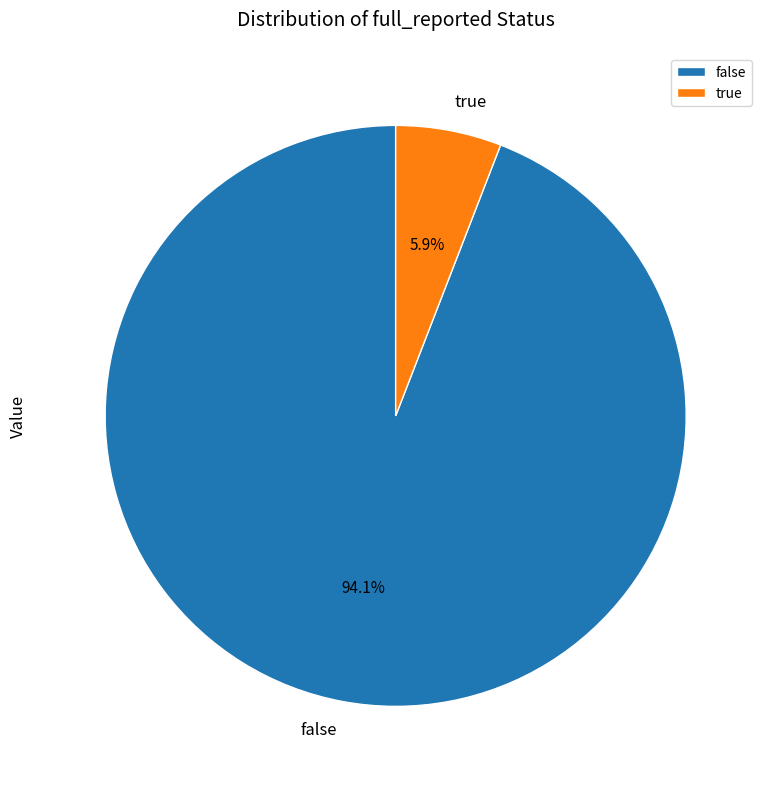

Which category accounts for the majority?

false